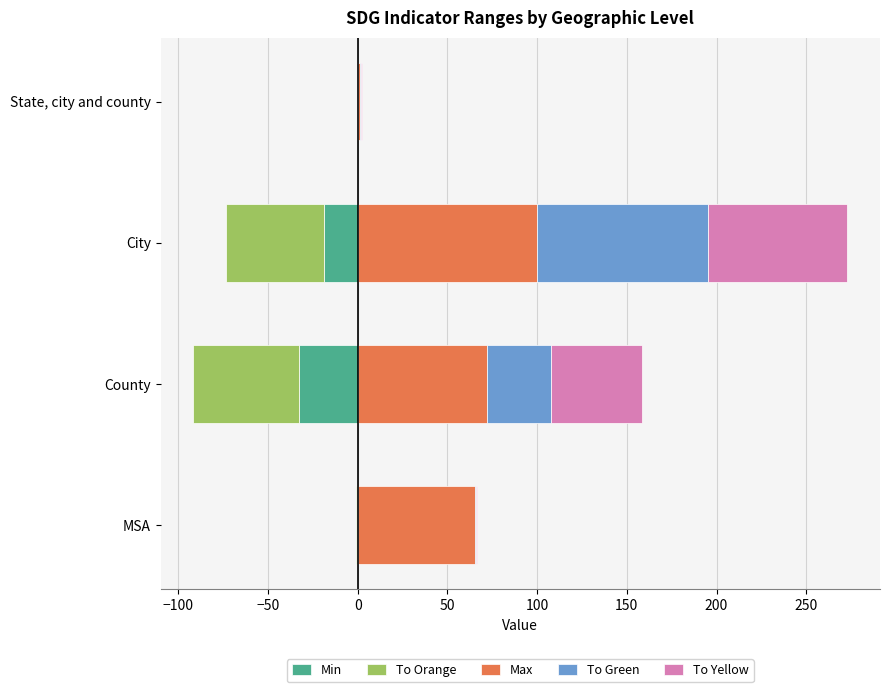

Between MSA and State, city and county, which series saw the biggest shift?

Max